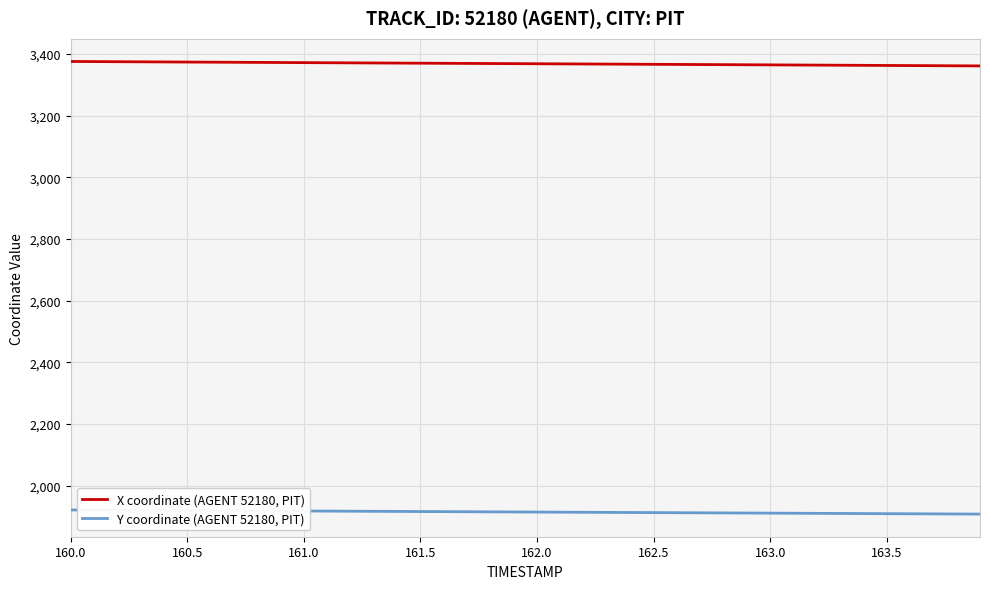

What is the smallest value displayed?

1908.1